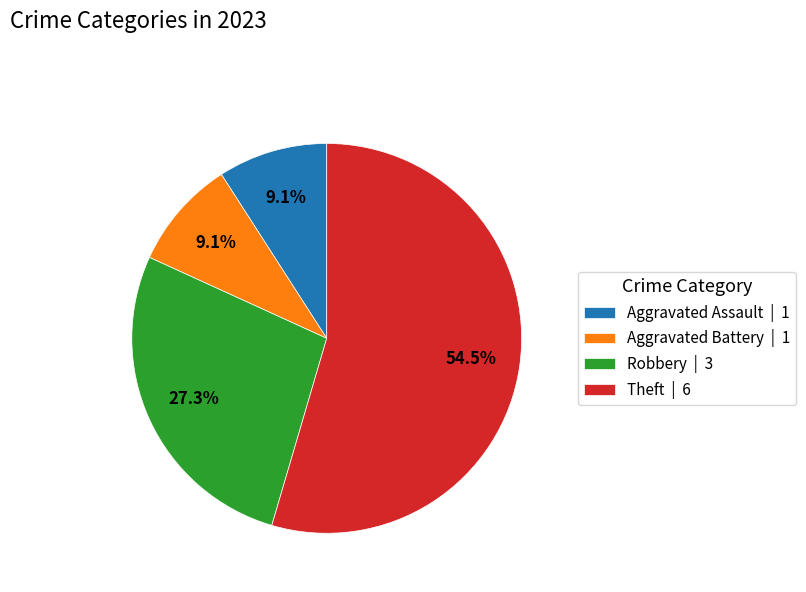

What is the ratio of the value at Aggravated Battery | 1 to the value at Robbery | 3?

0.3